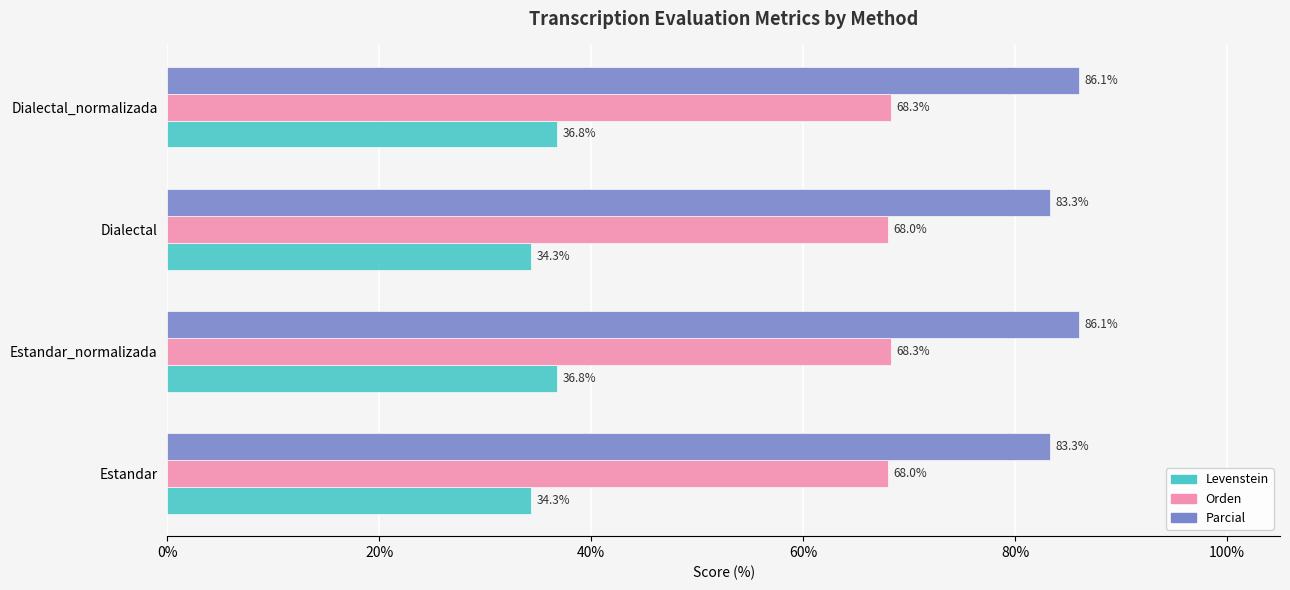

What is the greatest value displayed?

86.1